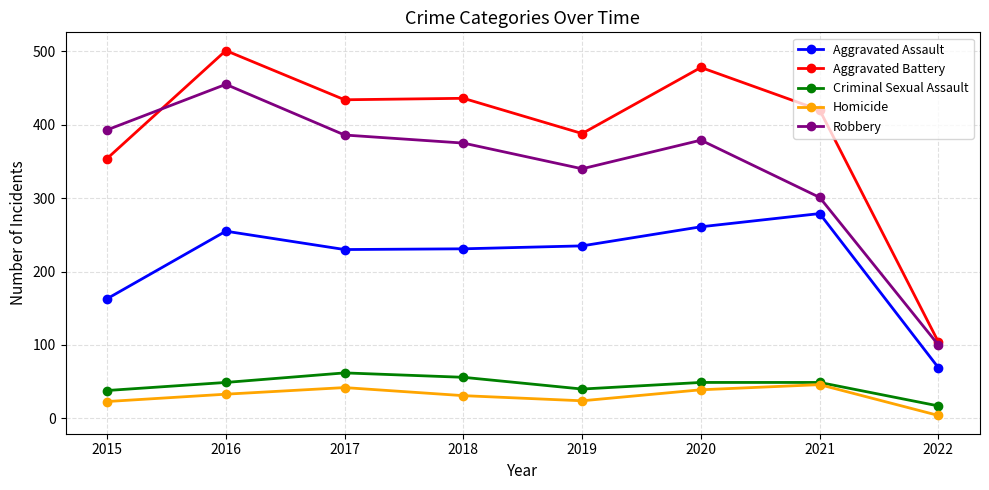

At 2019, list the series in order from smallest to largest.

Homicide, Criminal Sexual Assault, Aggravated Assault, Robbery, Aggravated Battery